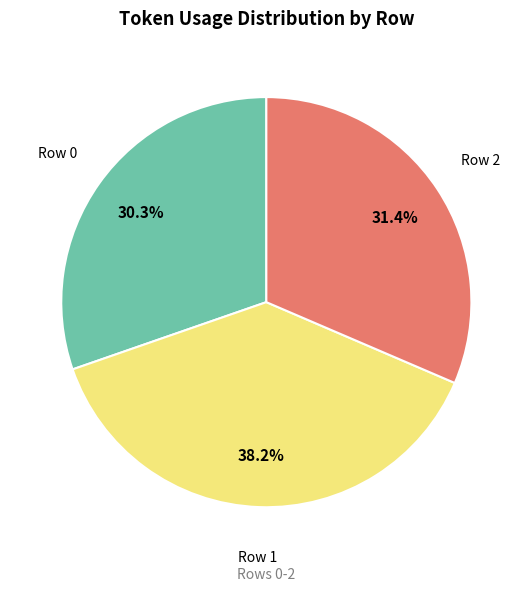

Does Row 0 account for over 50% of the chart?

No